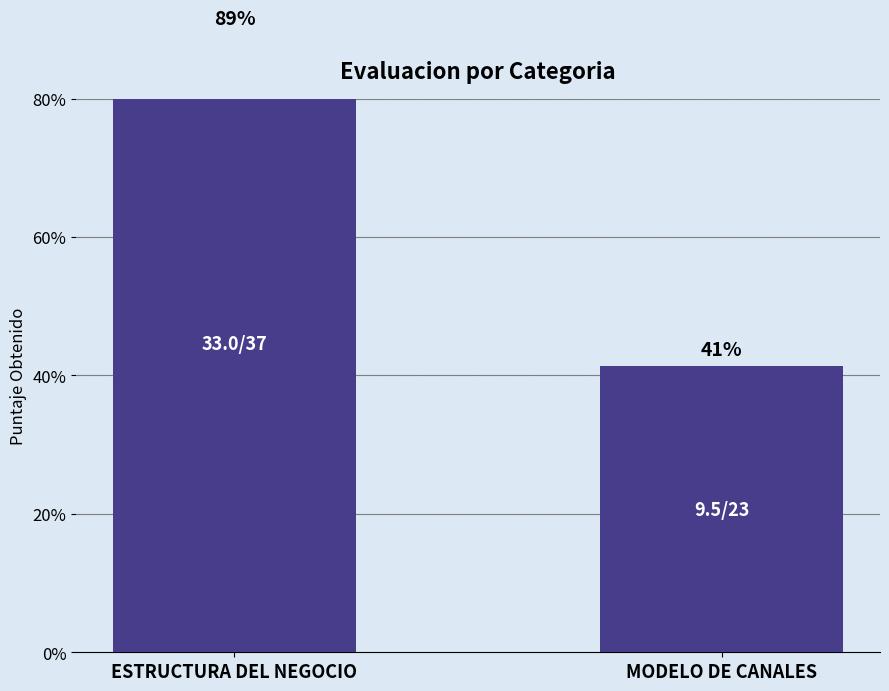

List the labels in order of value, smallest first.

MODELO DE CANALES, ESTRUCTURA DEL NEGOCIO